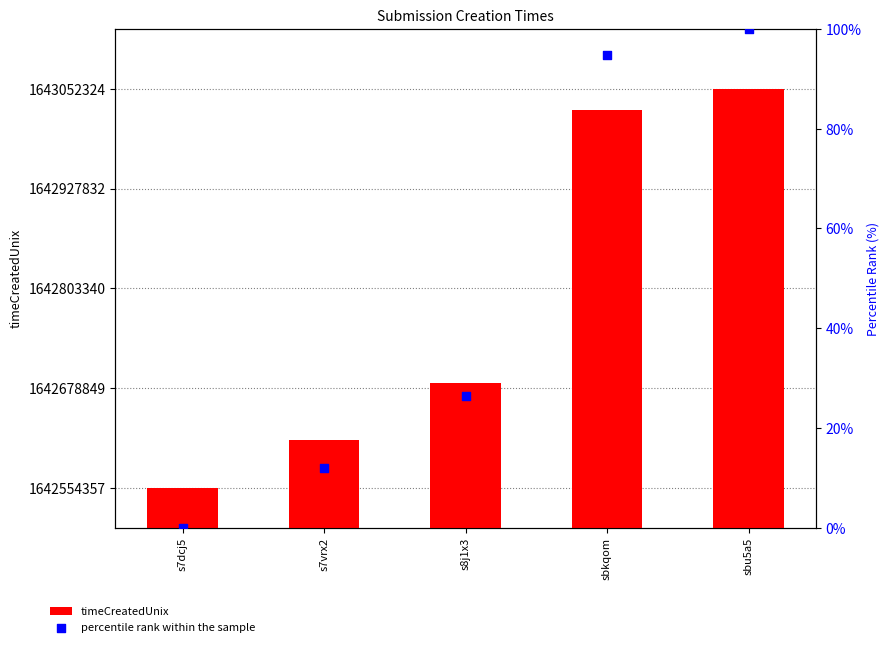

Which series contains the highest Y value?

timeCreatedUnix